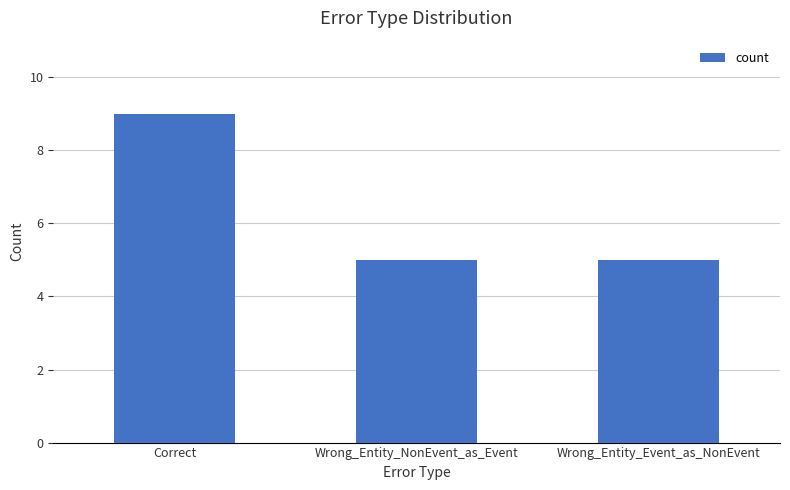

The value at Wrong_Entity_Event_as_NonEvent is 3. True or false?

False